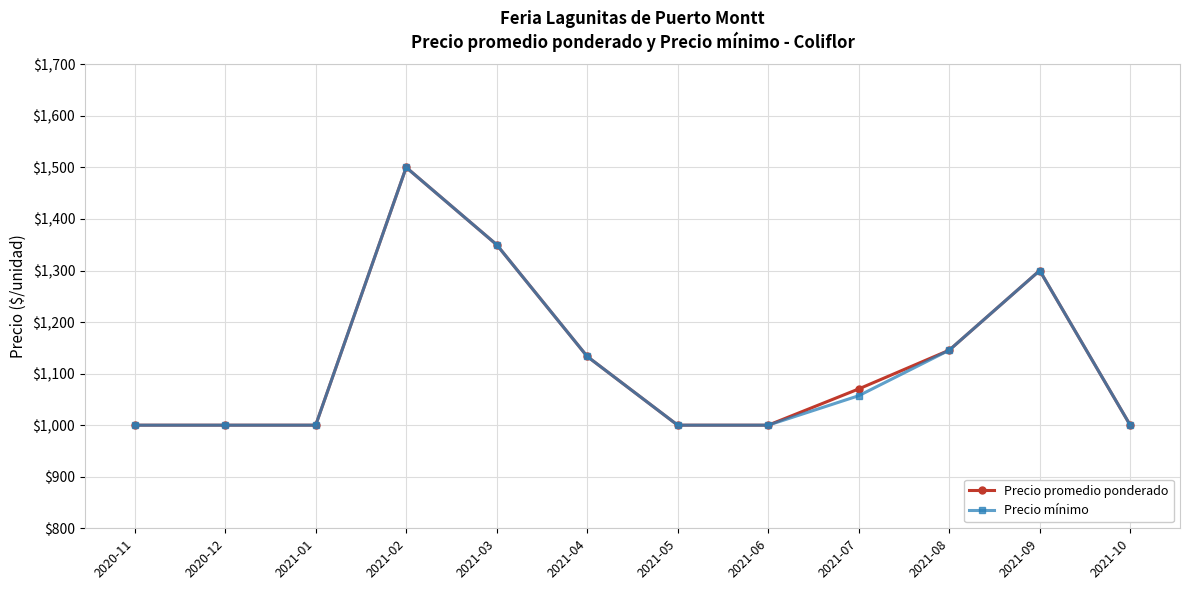

What are all the series names shown in the legend?

Precio promedio ponderado, Precio mínimo